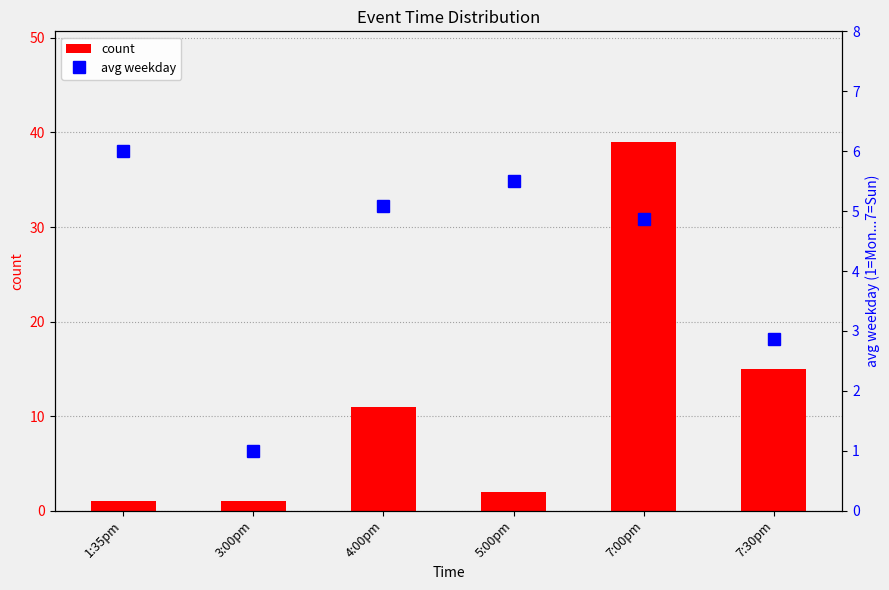

The count series shows 15.1 at 4:00pm. True or false?

False